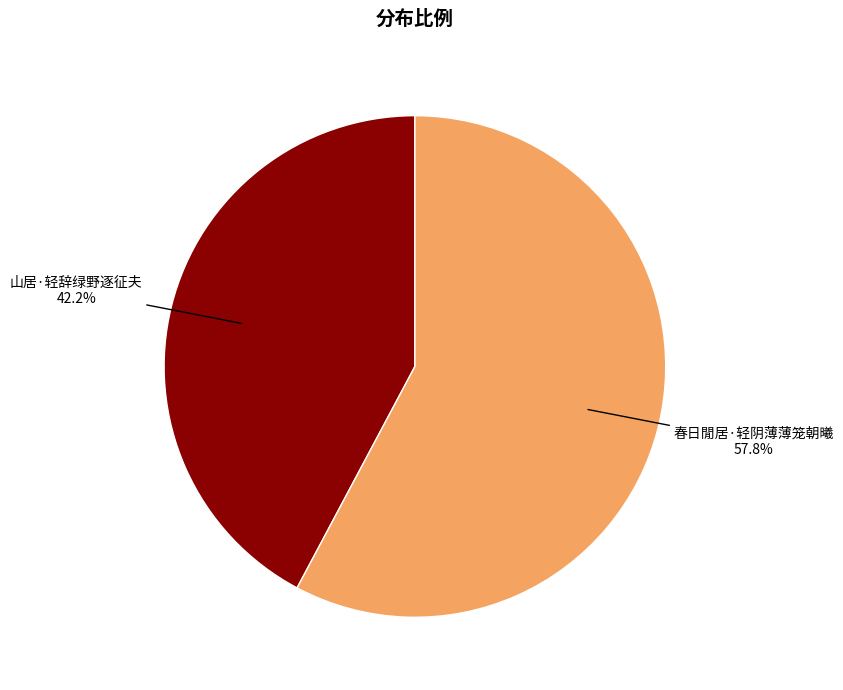

What portion of the pie excludes 春日閒居·轻阴薄薄笼朝曦?

42.2%